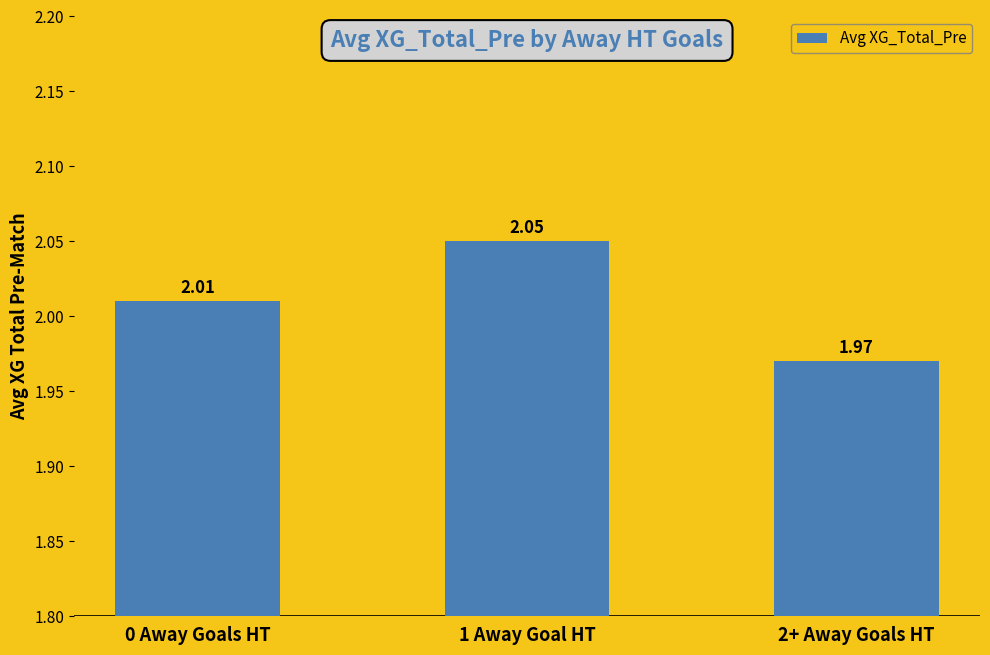

What is the ratio of the value at 2+ Away Goals HT to the value at 0 Away Goals HT?

1.0